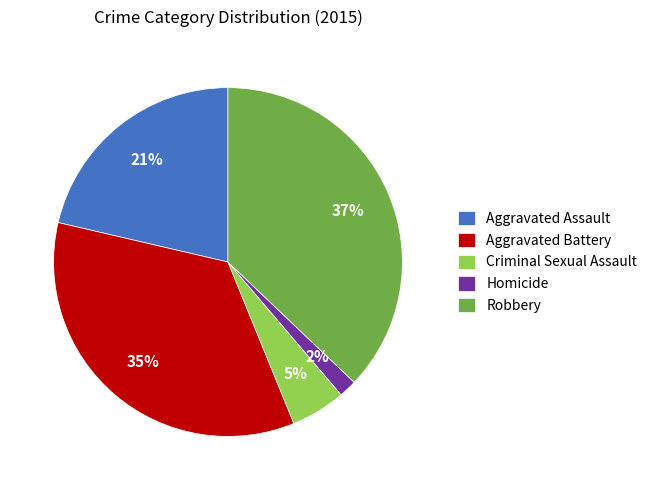

Combined, do Aggravated Assault and Robbery account for over 50%?

Yes